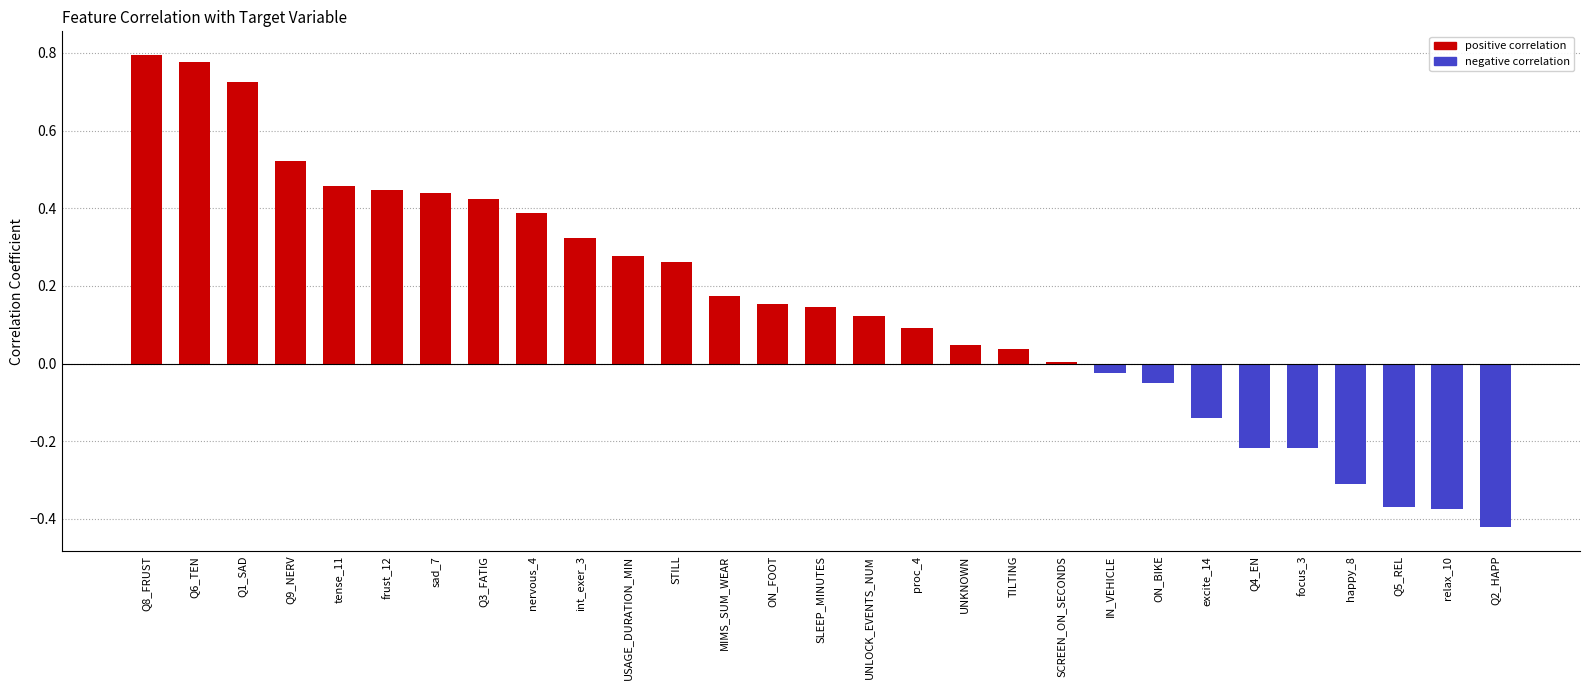

The value at SCREEN_ON_SECONDS is 0.0. True or false?

True